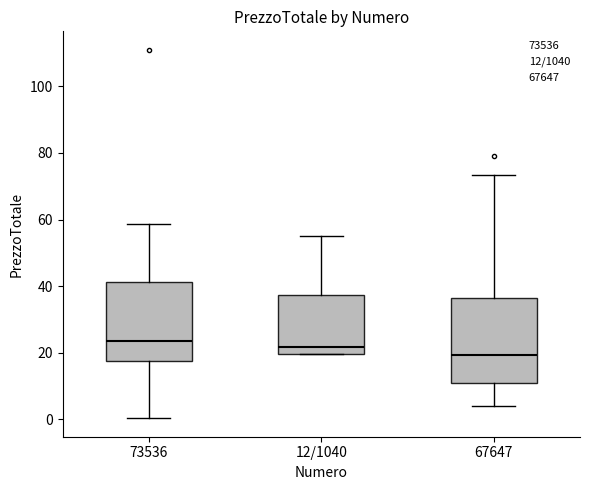

Reading left to right, read every box against the y-axis: the position of its median line, the range the box covers, and the ends of its whiskers. The values are not printed on the chart, so give them approximately, as read against the axis.

73536: median 24, box 18 to 42, whiskers 0 to 58
12/1040: median 22, box 20 to 38, whiskers 20 to 56
67647: median 20, box 10 to 36, whiskers 4 to 74